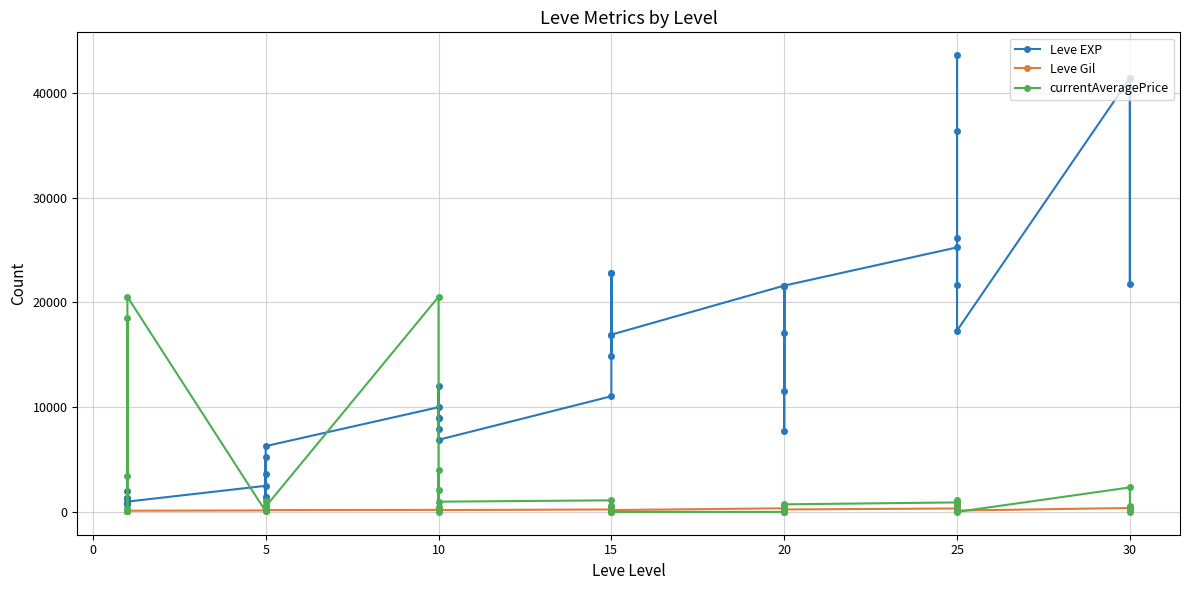

What is the sum of all Leve Gil values?

9228